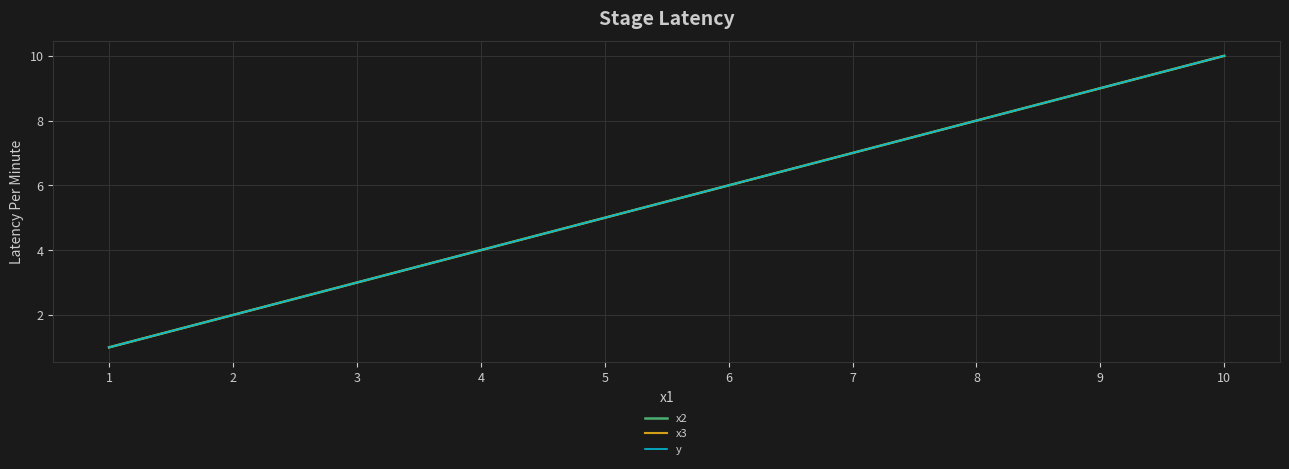

Does the chart have visible grid lines?

Yes